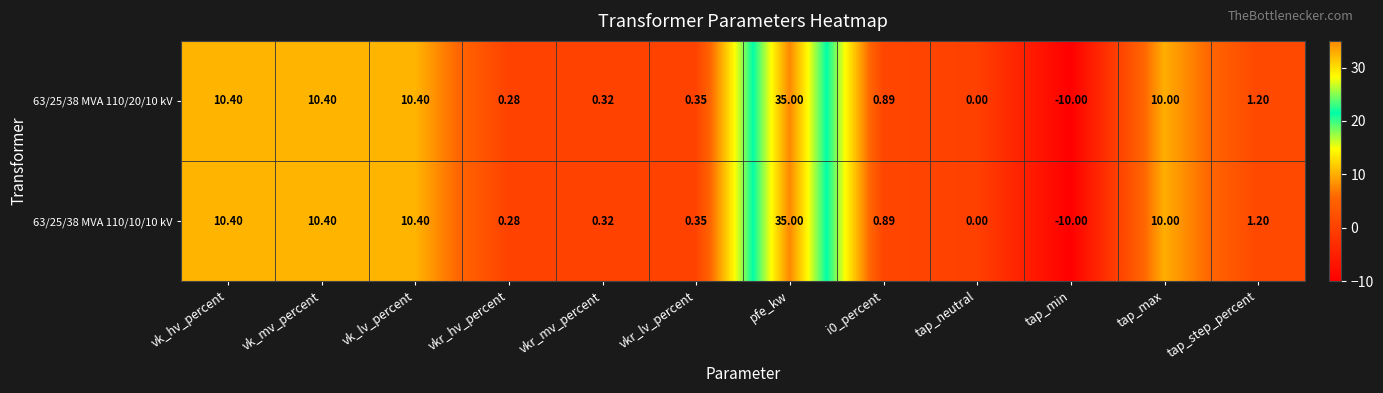

Count the number of categories in the chart.

12